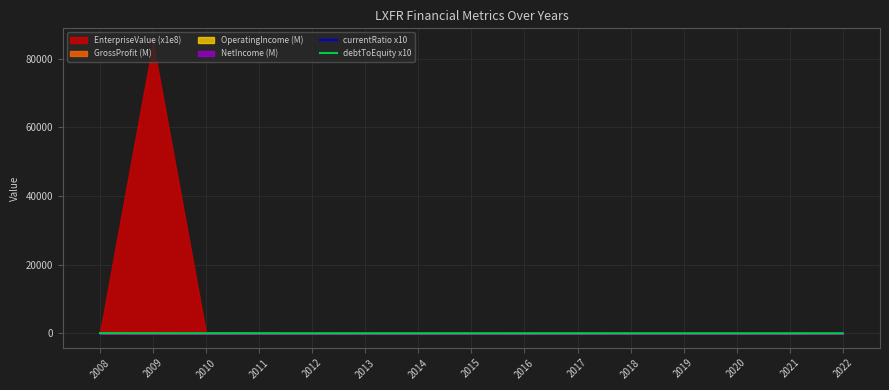

True or false: debtToEquity x10 has a value of 20.4 at 2011.

True